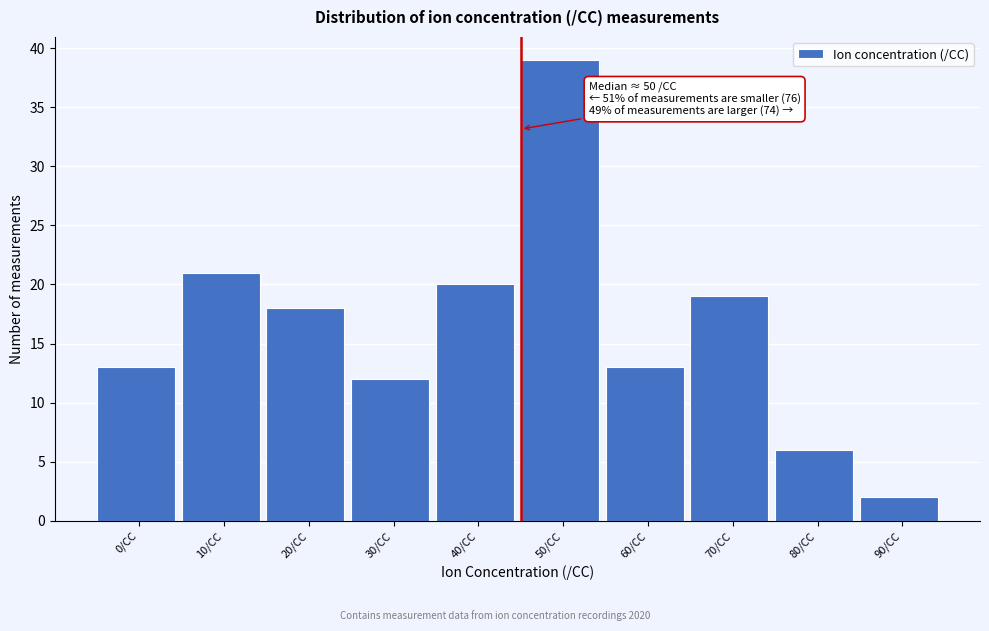

Reading right to left, extract all data points from this chart.

90/CC=2	80/CC=6	70/CC=19	60/CC=13	50/CC=39	40/CC=20	30/CC=12	20/CC=18	10/CC=21	0/CC=13